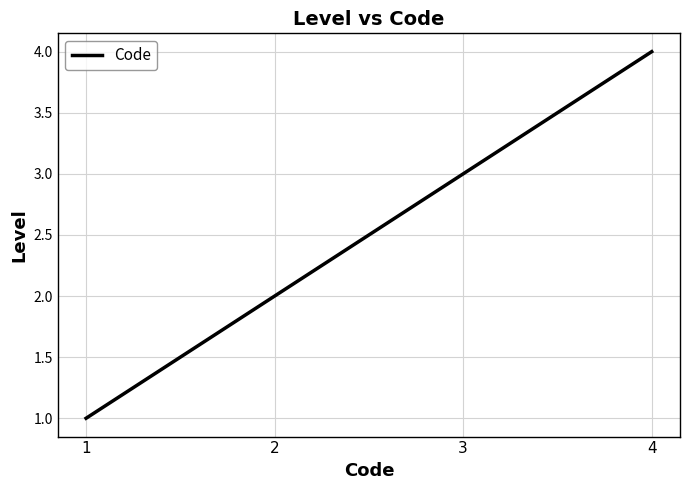

At which category does the chart reach its minimum across all series?

1